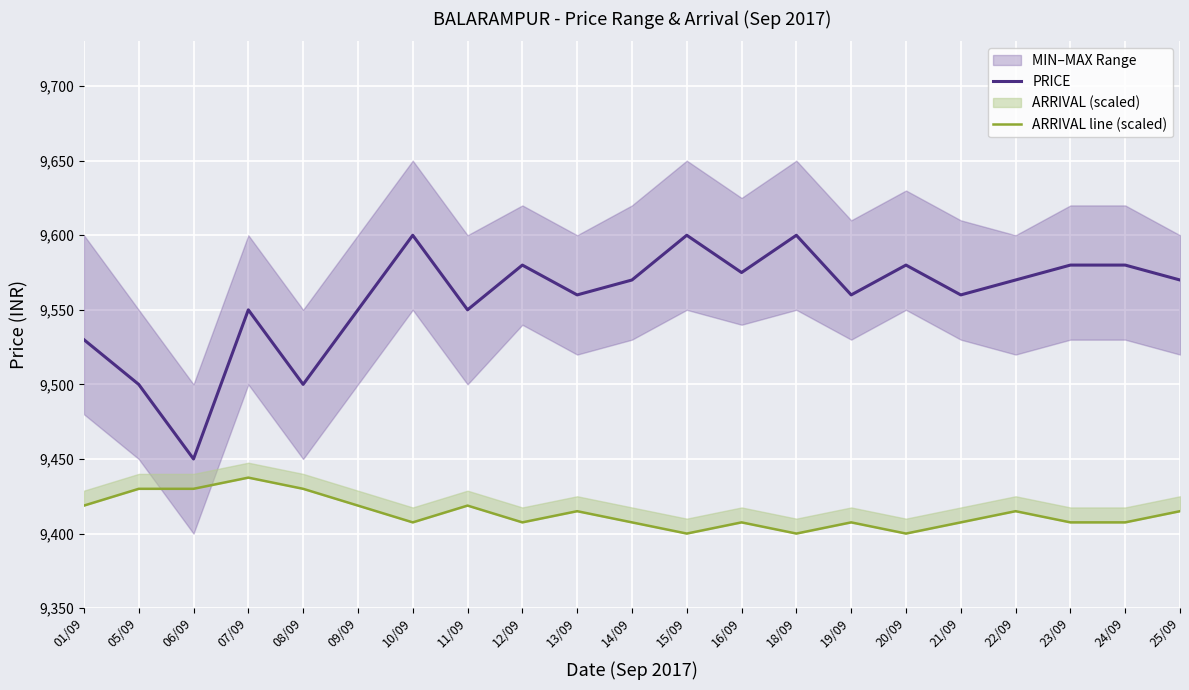

At which category does the chart reach its peak across all series?

10/09